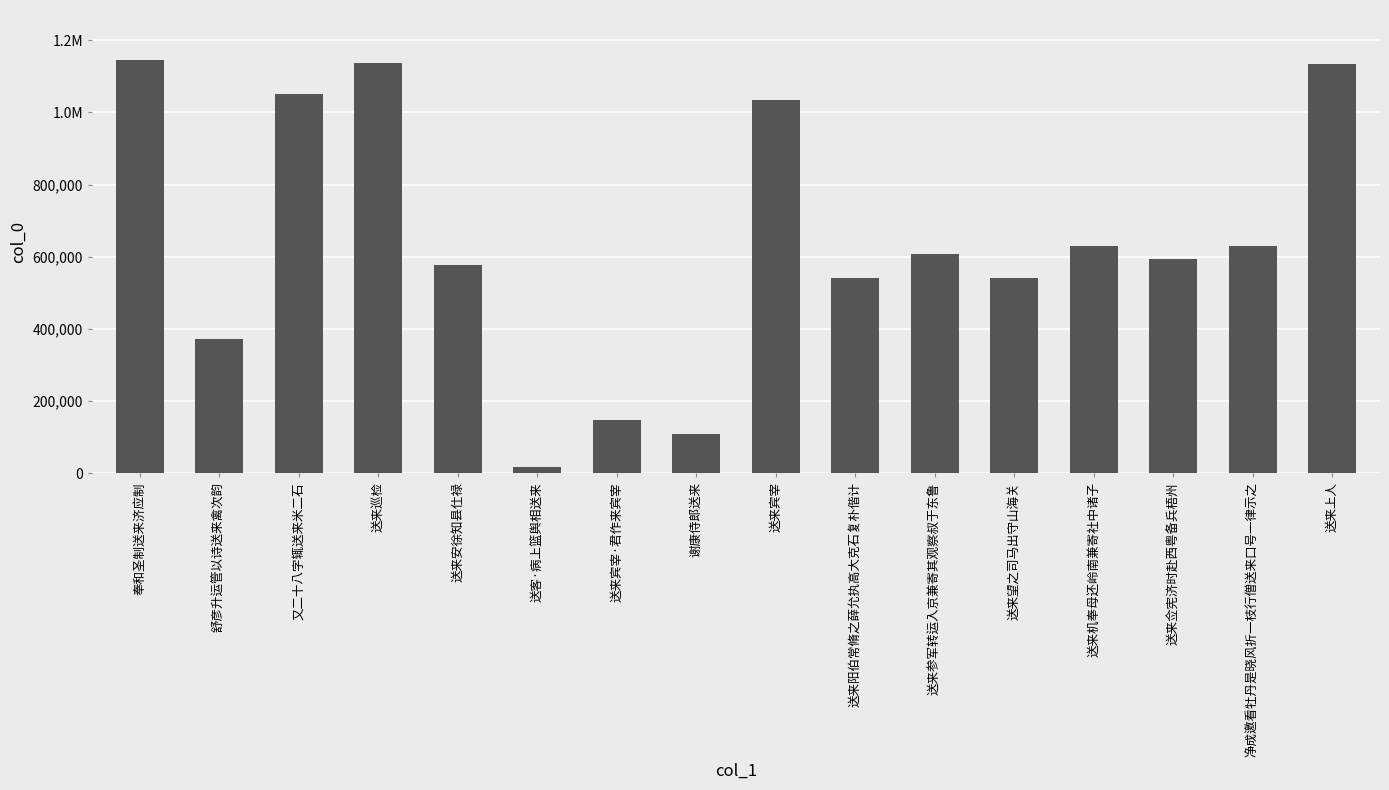

Reading left to right, what are all the values shown in this chart?

奉和圣制送来济应制=1146135	舒彦升运管以诗送来禽次韵=372006	又二十八字辄送来米二石=1049633	送来巡检=1136267	送来安徐知县仕禄=577269	送客·病上篮舆相送来=18935	送来宾宰·君作来宾宰=147392	谢康侍郎送来=110271	送来宾宰=1033998	送来阳伯常脩之薛允执高大克石复朴偕计=541710	送来参军转运入京兼寄其观察叔于东鲁=607008	送来望之司马出守山海关=541661	送来机奉母还岭南兼寄社中诸子=630941	送来佥宪济时赴西粤备兵梧州=594270	净成邀看牡丹是晓风折一枝行僧送来口号一律示之=631275	送来上人=1135298